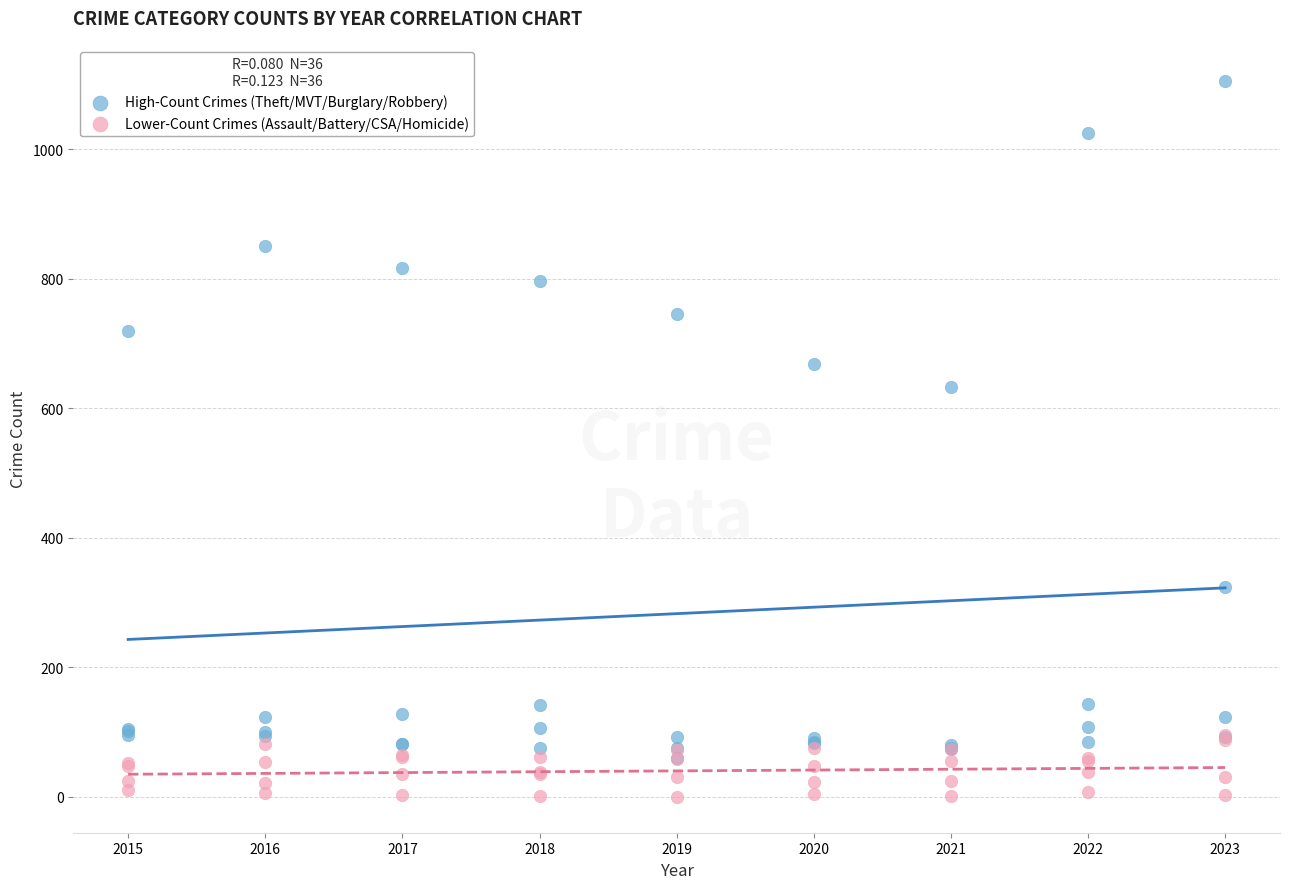

Across all series, what Y value is closest to 553?

633